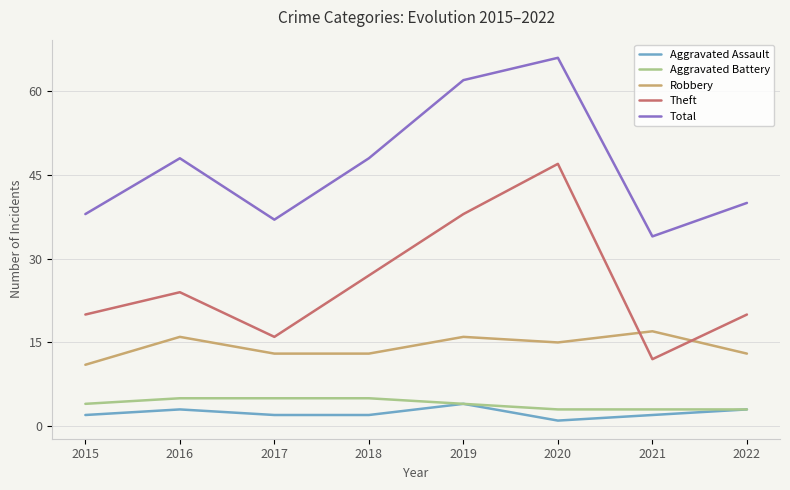

What is the difference between the maximum and minimum values in the Total series?

32